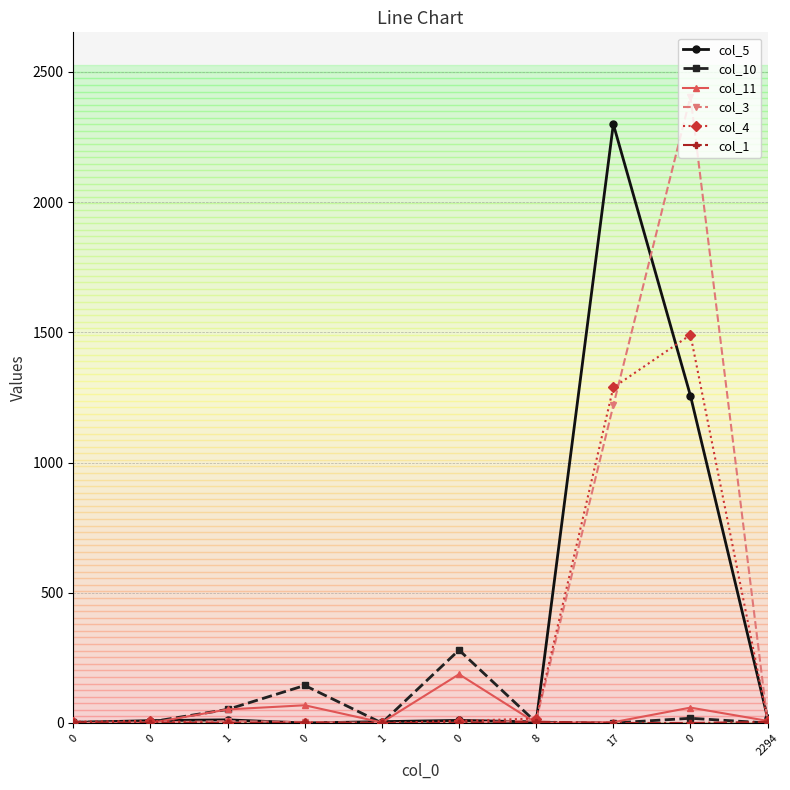

Between 0 and 2294, which series saw the biggest shift?

col_5